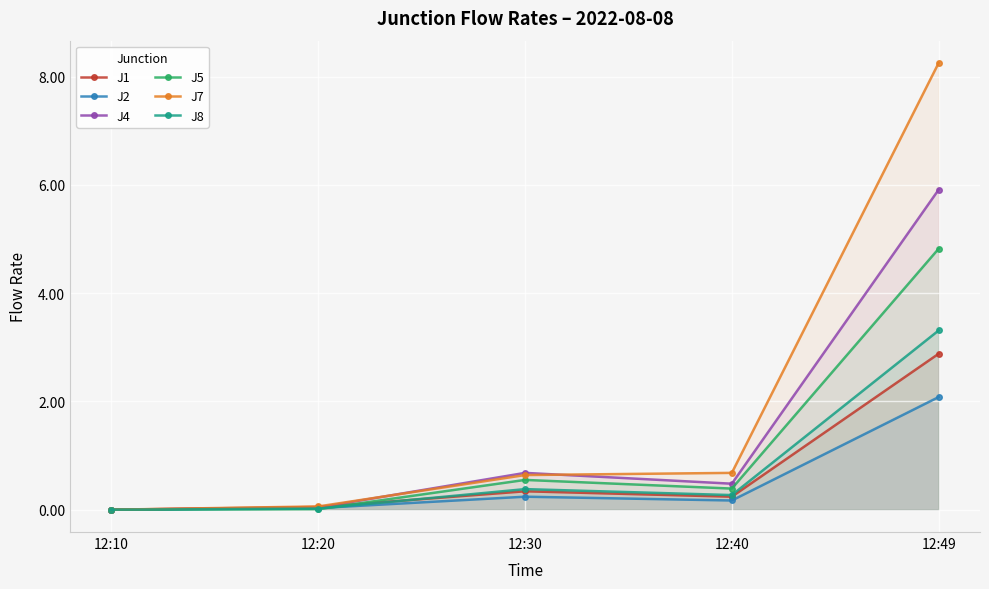

List the labels in order of J8 value, smallest first.

12:10, 12:20, 12:40, 12:30, 12:49